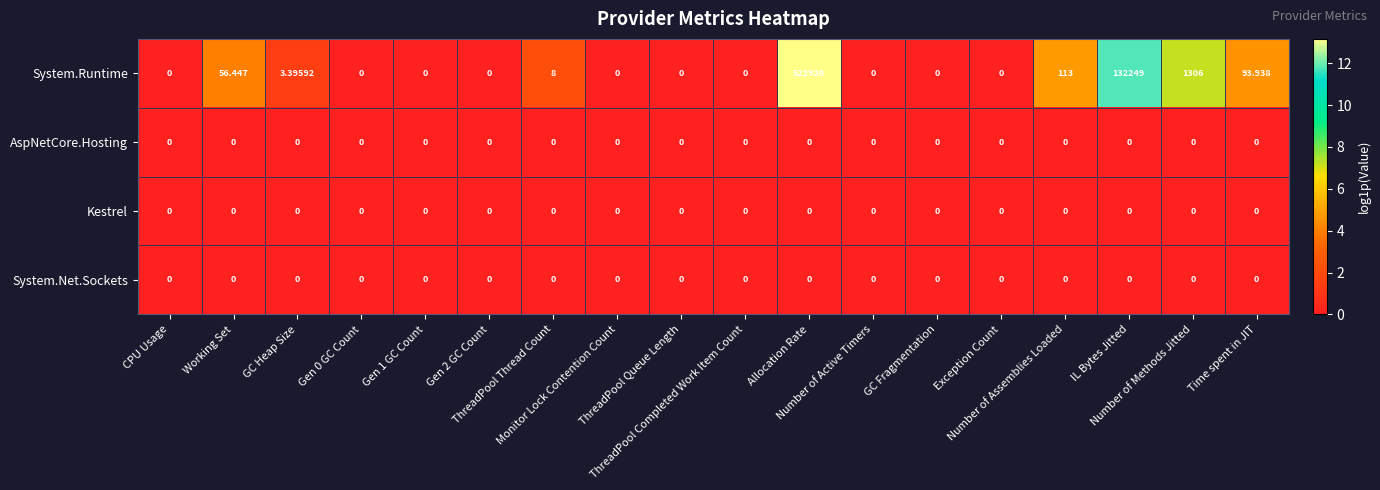

Which series changed the most between ThreadPool Thread Count and Number of Active Timers?

System.Runtime